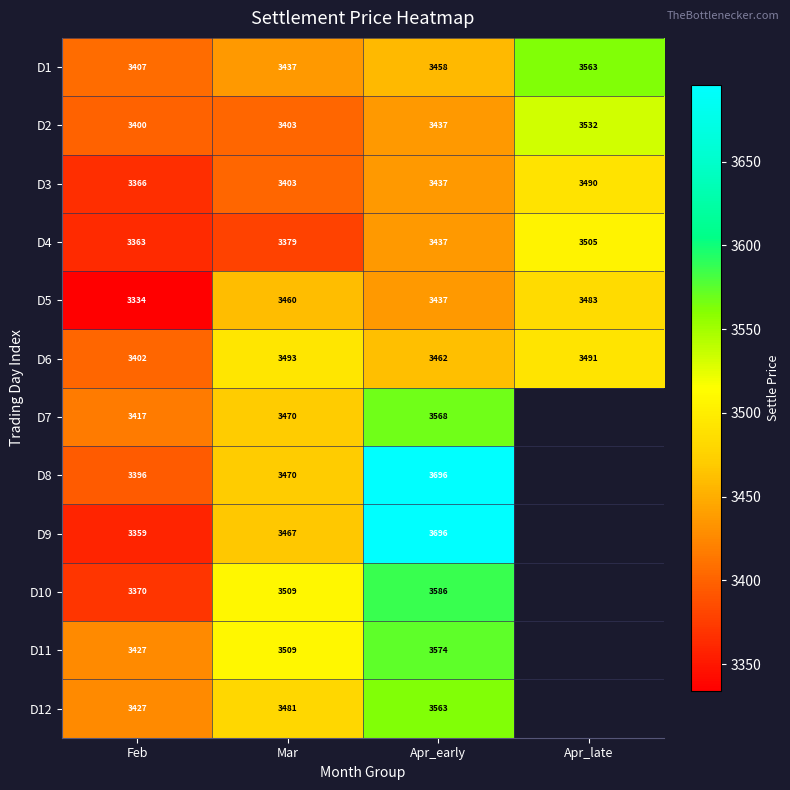

What is the spread (max minus min) of values at Apr_late?

80.0